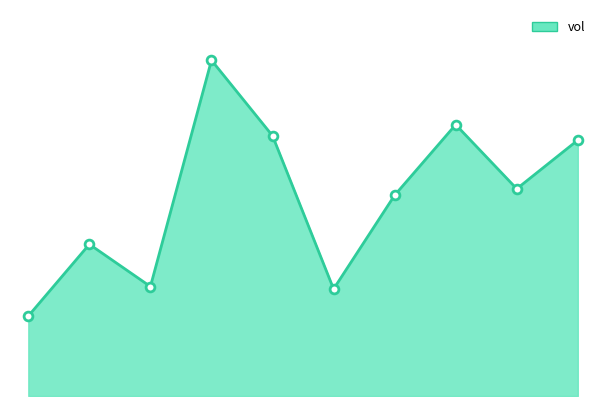

Is this an area chart (filled region under the line)?

Yes